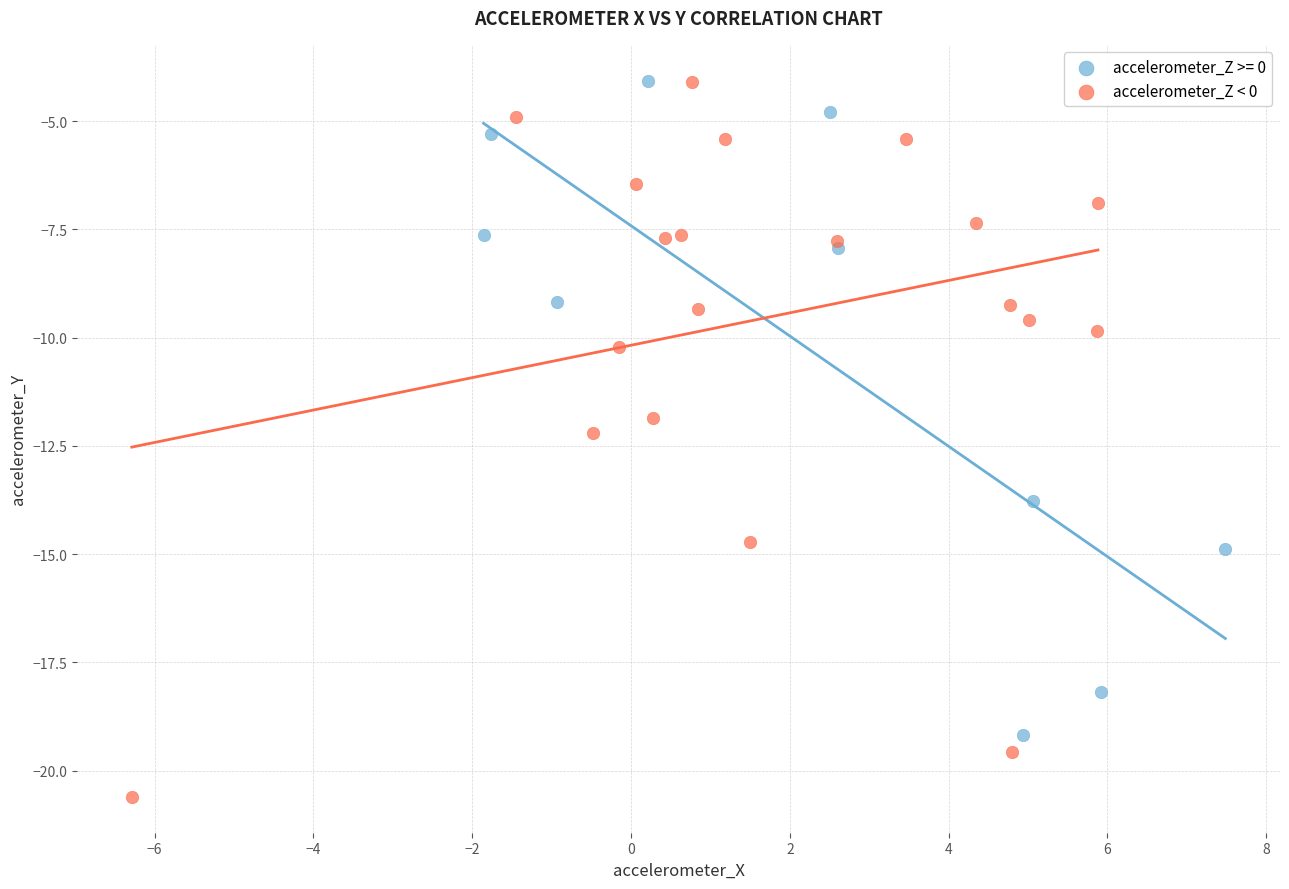

Which series has the widest spread of Y values?

accelerometer_Z < 0